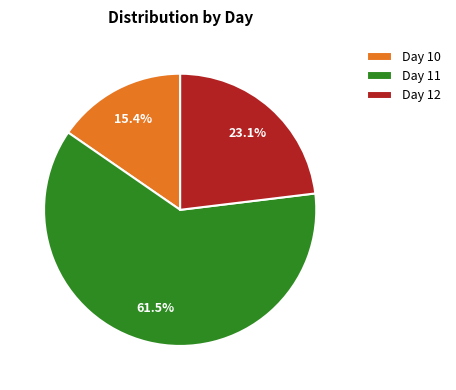

What is the largest slice in the pie chart?

Day 11